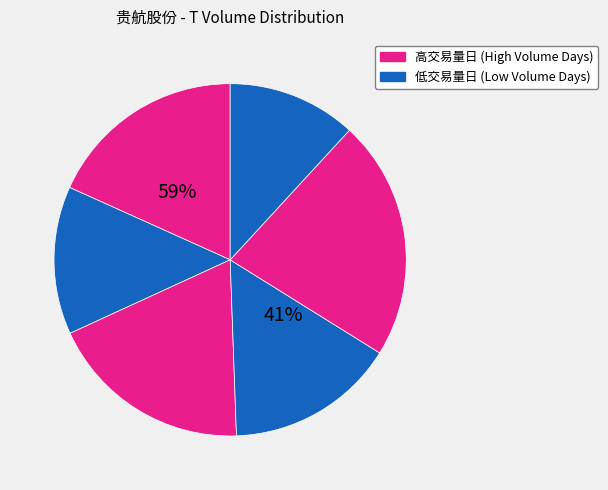

Is 54700 the majority of the pie?

No